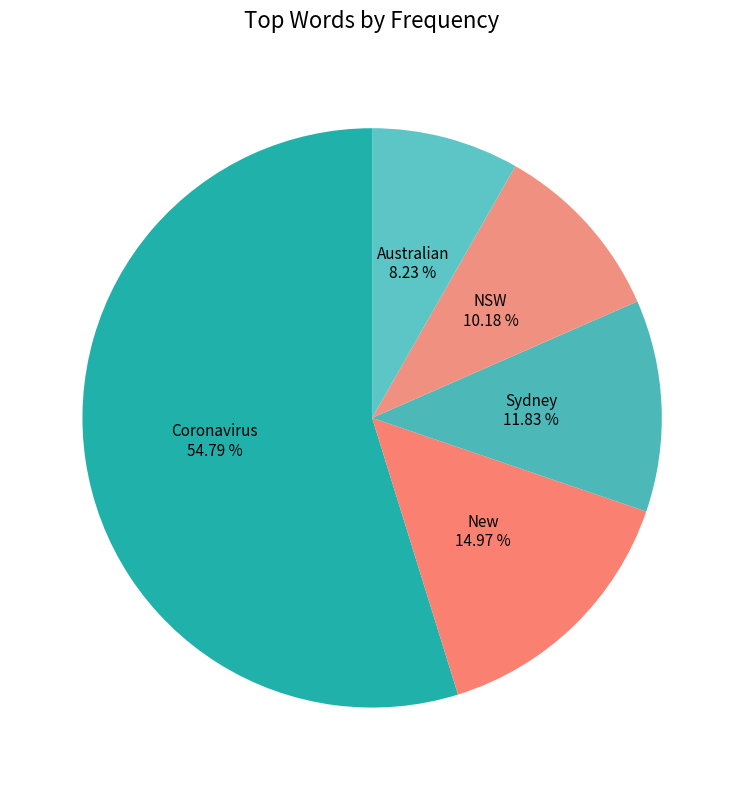

The Australian slice represents 8% of the pie. True or false?

True